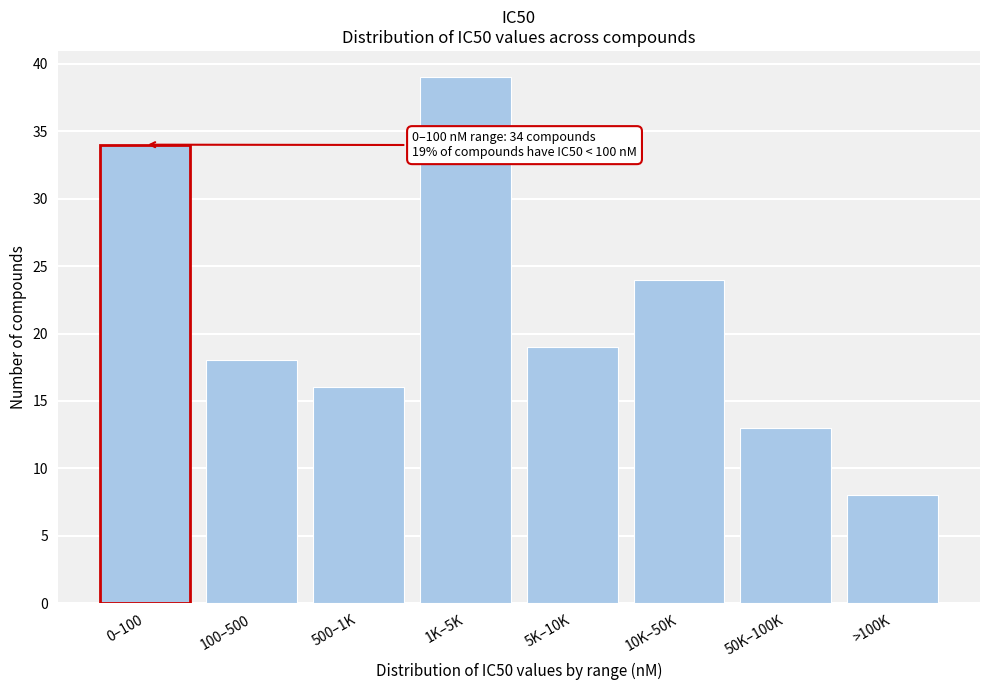

Reading left to right, what are all the values shown in this chart?

0–100=34	100–500=18	500–1K=16	1K–5K=39	5K–10K=19	10K–50K=24	50K–100K=13	>100K=8